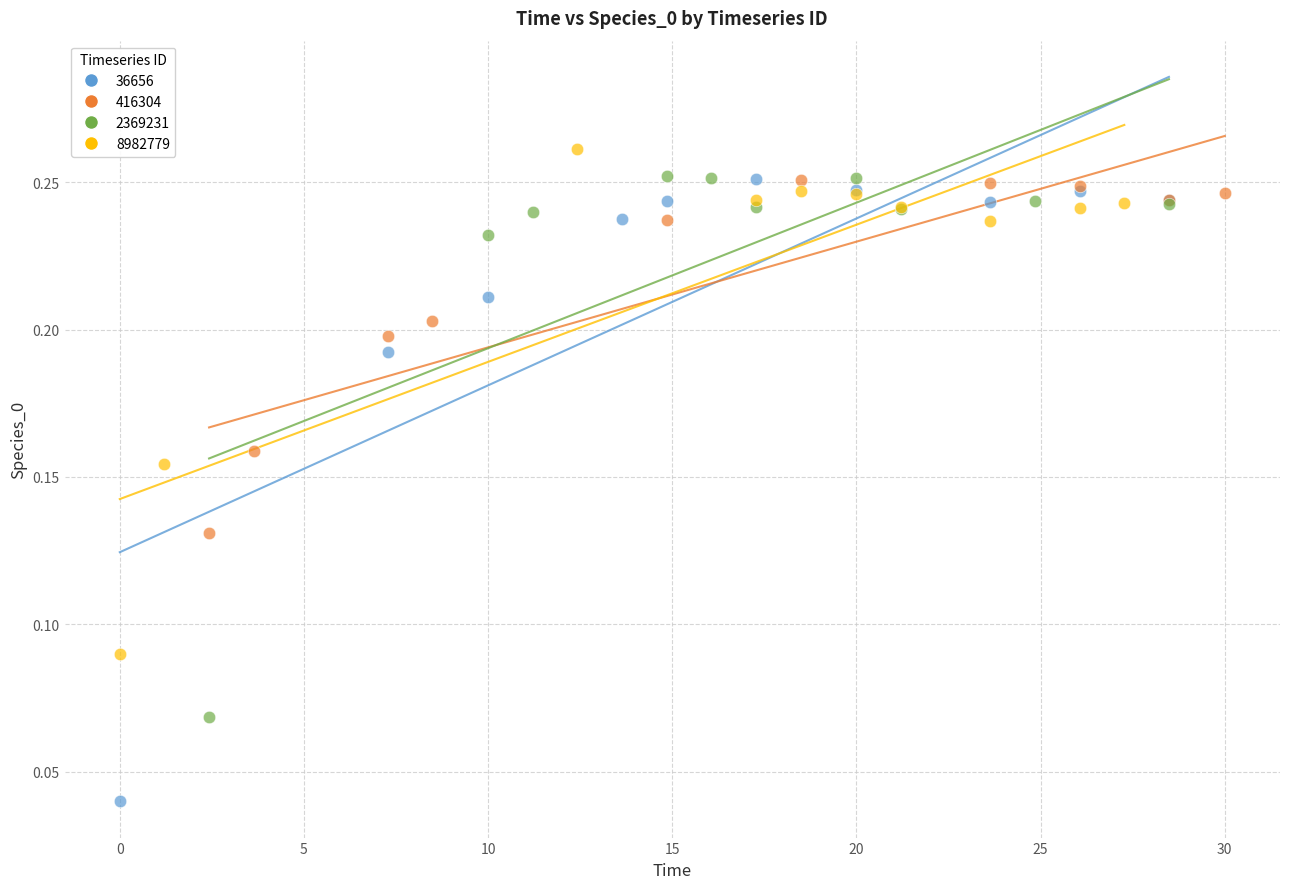

Which series has the widest spread of Y values?

36656